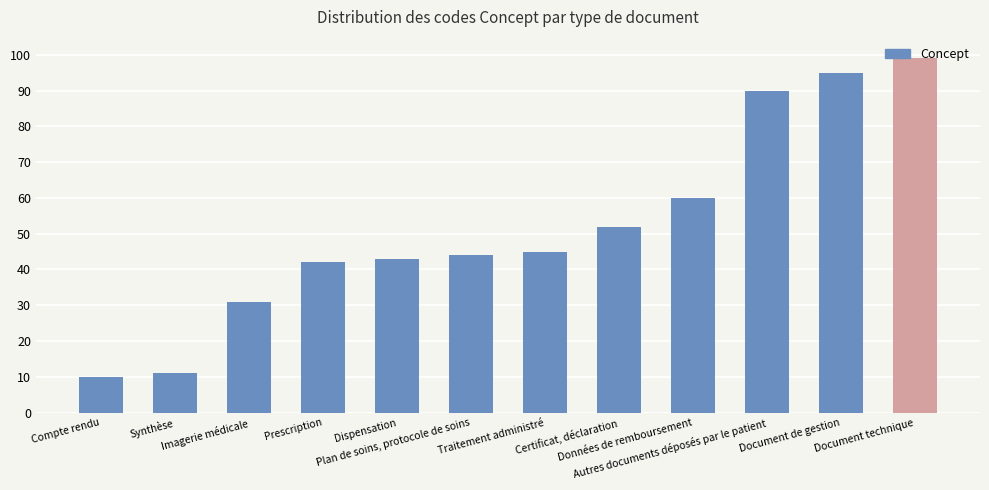

Are the bars grouped side by side (vs. stacked)?

No